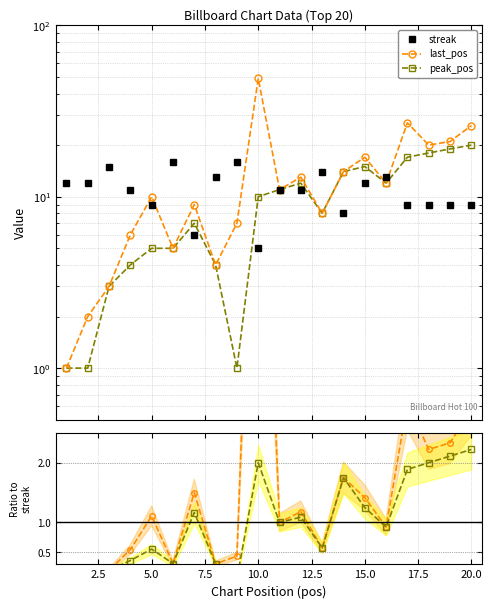

What is the difference between the maximum and minimum values in the last_pos/streak series?

9.7